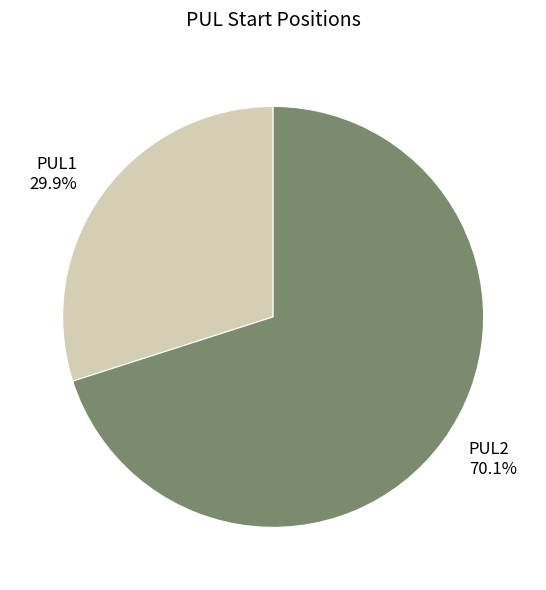

How many slices are in this pie chart?

2